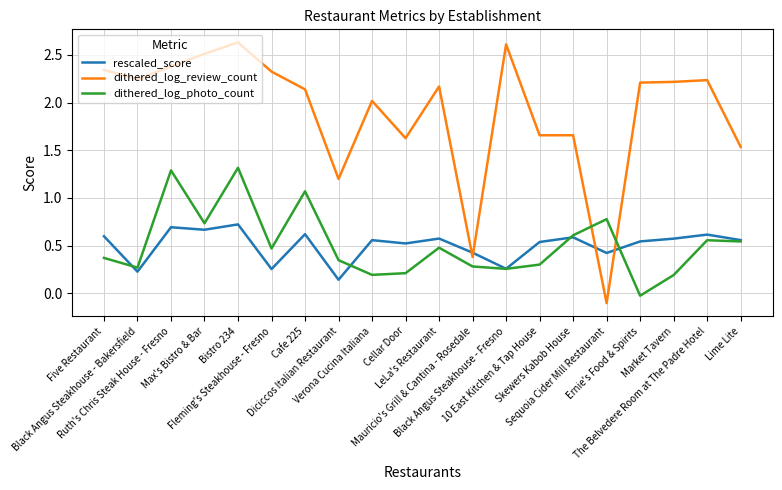

Rank the series by their maximum value, from lowest to highest.

rescaled_score, dithered_log_photo_count, dithered_log_review_count